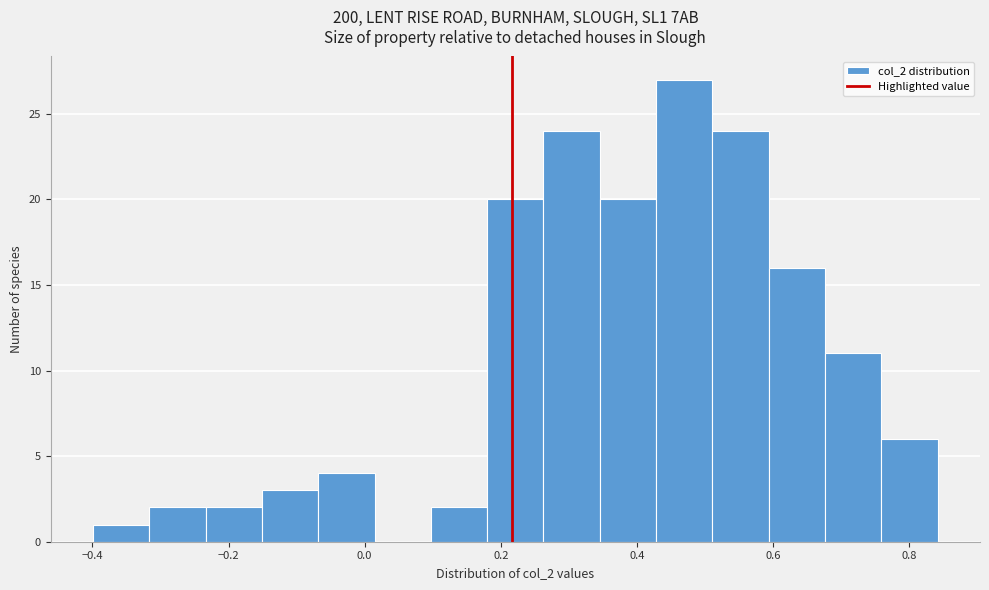

Reading left to right, list every bar in this chart as the range it spans on the x-axis followed by its height. Neither the bar edges nor the heights are printed on the chart, so give them approximately, as read against the axes.

-0.40 to -0.32: 1
-0.32 to -0.24: 2
-0.24 to -0.16: 2
-0.16 to -0.06: 3
-0.06 to 0.02: 4
0.02 to 0.10: 0
0.10 to 0.18: 2
0.18 to 0.26: 20
0.26 to 0.34: 24
0.34 to 0.42: 20
0.42 to 0.52: 27
0.52 to 0.60: 24
0.60 to 0.68: 16
0.68 to 0.76: 11
0.76 to 0.84: 6